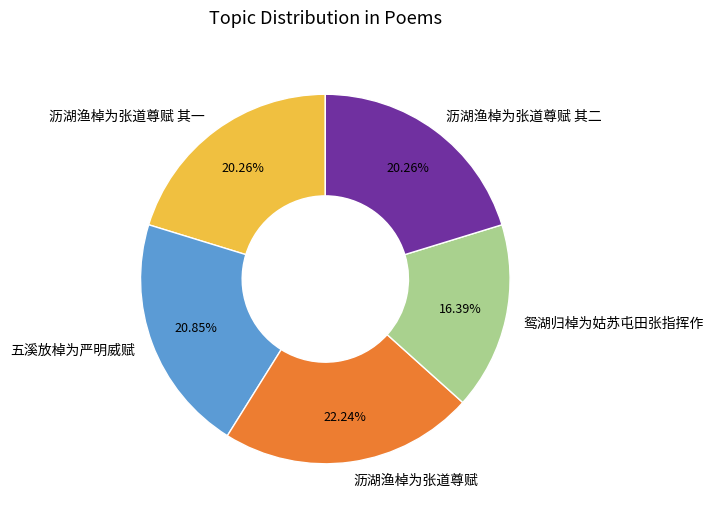

Does any single category account for the majority?

No